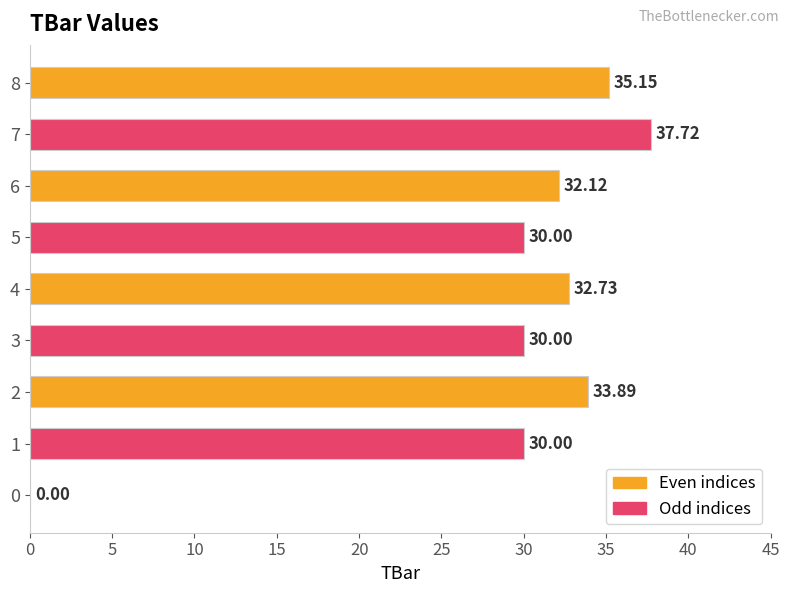

The value at 5 is 15.6. True or false?

False